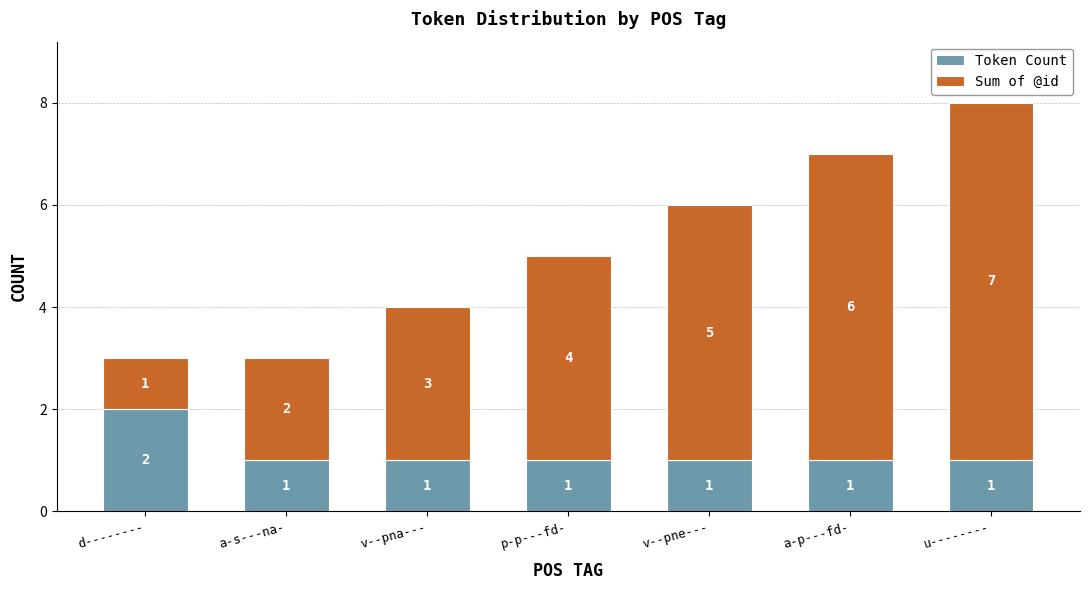

Is it true that Token Count equals 1 at a-p---fd-?

True